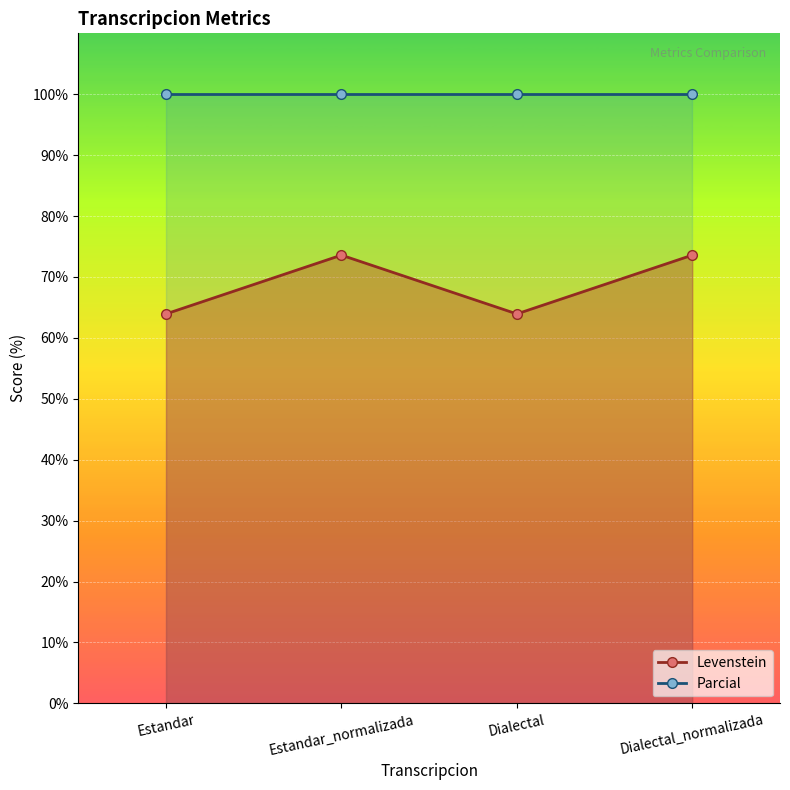

Approximately how many times larger is the value at Estandar_normalizada compared to Dialectal?

1.2